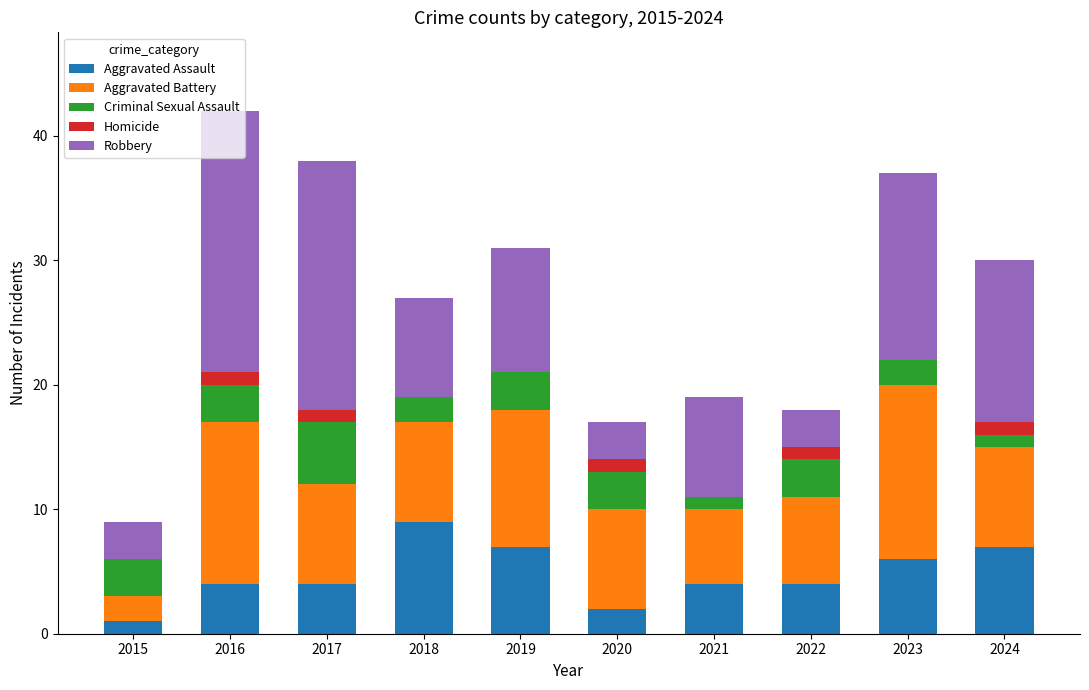

How many distinct data groups are displayed?

5